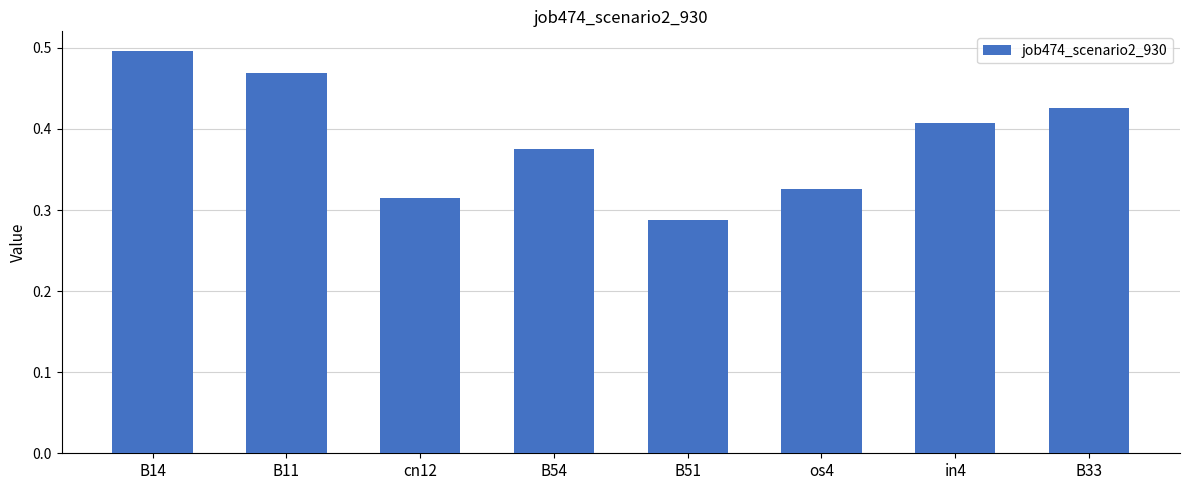

What is the sum of all values?

3.1